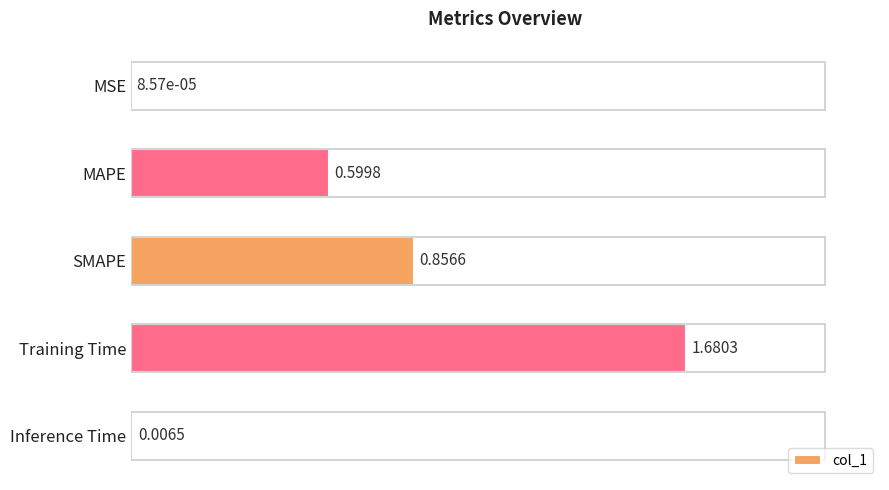

What is the sum of all values?

3.1